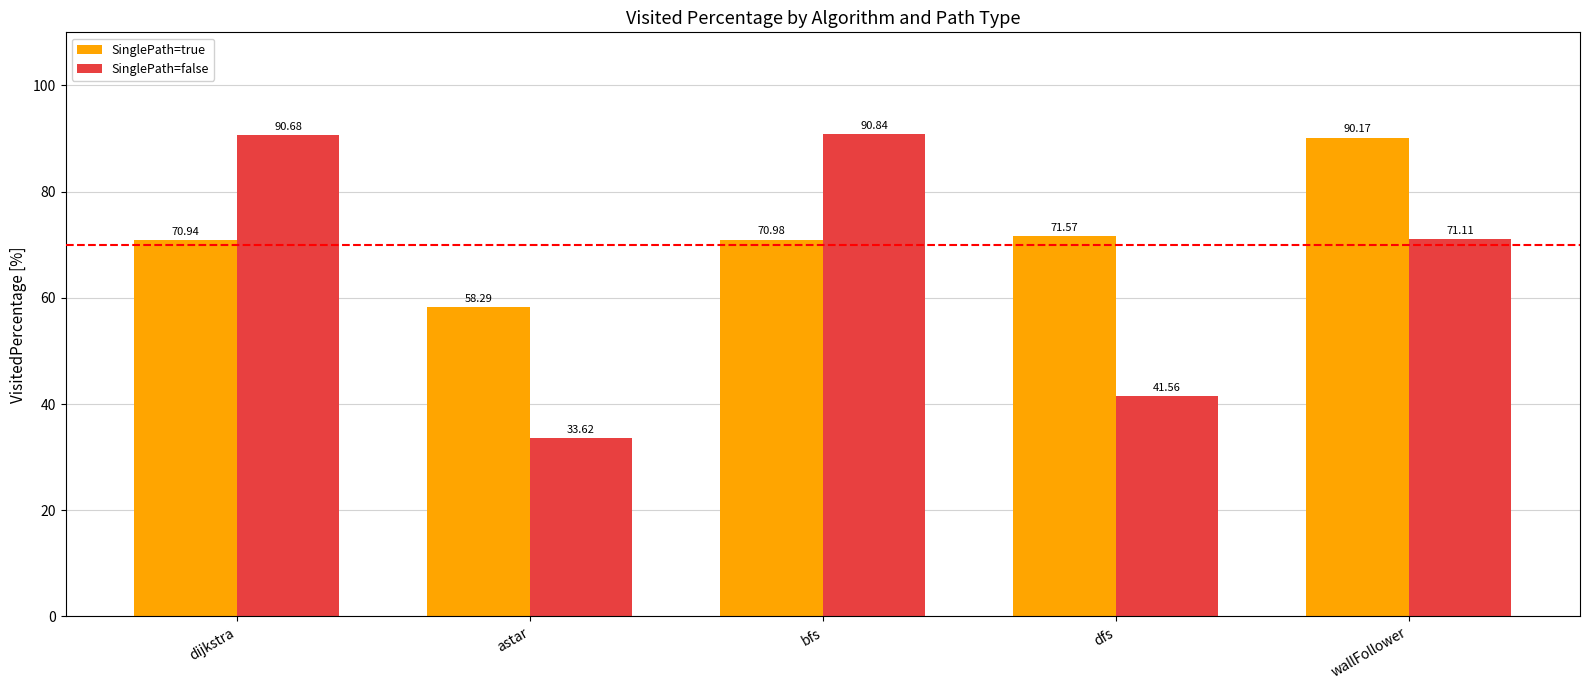

Reading left to right, what are all the values shown in this chart?

SinglePath=true: 70.9	58.3	71.0	71.6	90.2
SinglePath=false: 90.7	33.6	90.8	41.6	71.1